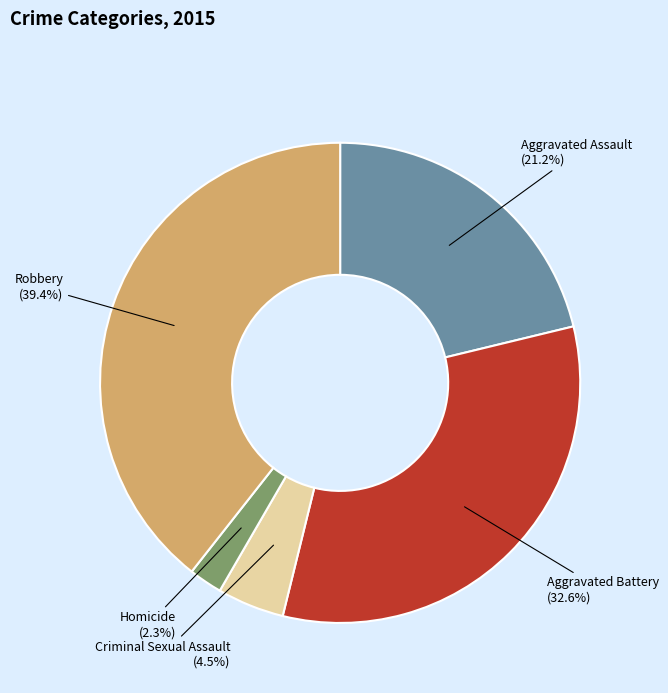

Approximately how many times larger is the value at Aggravated Assault compared to Robbery?

0.5